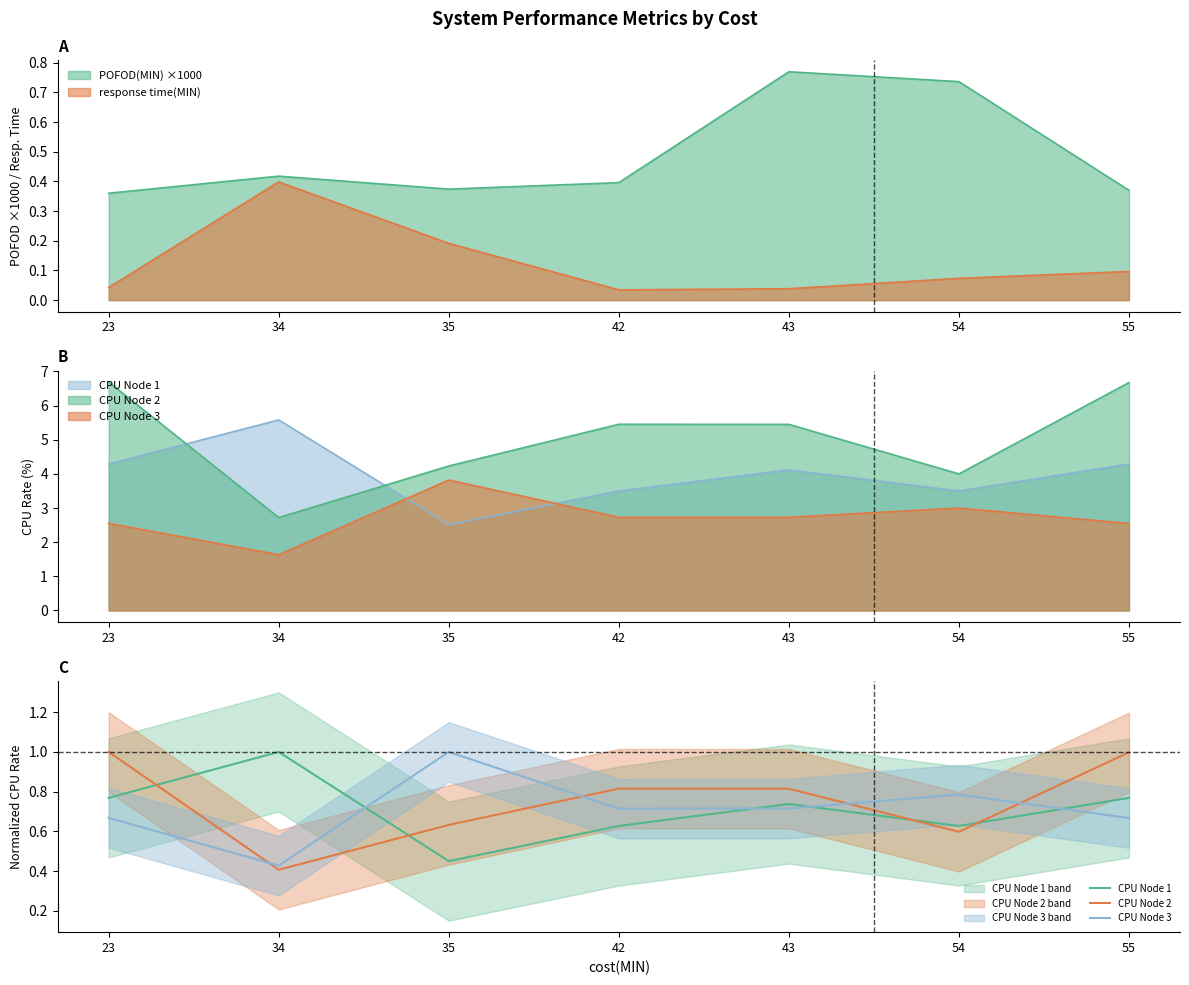

True or false: CPU Node 3 and CPU Node 1 cross at least once.

True